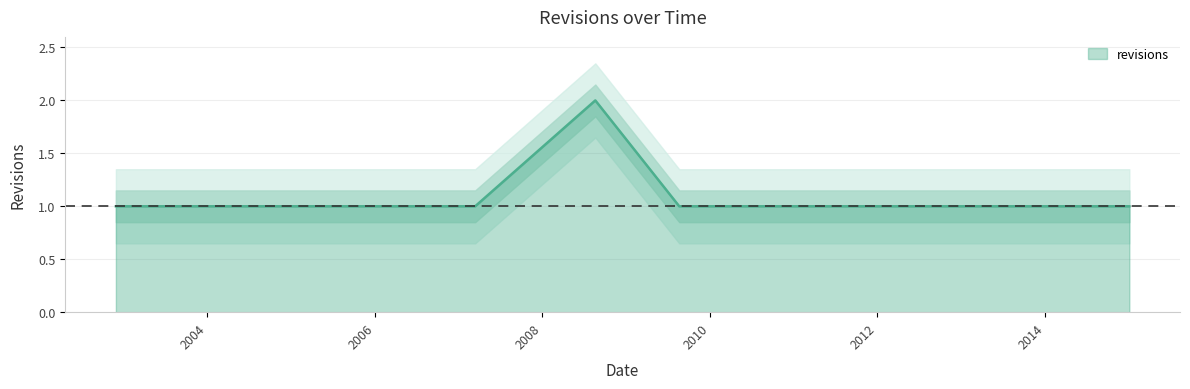

True or false: the data shows 0 at 2009-08-20.

False